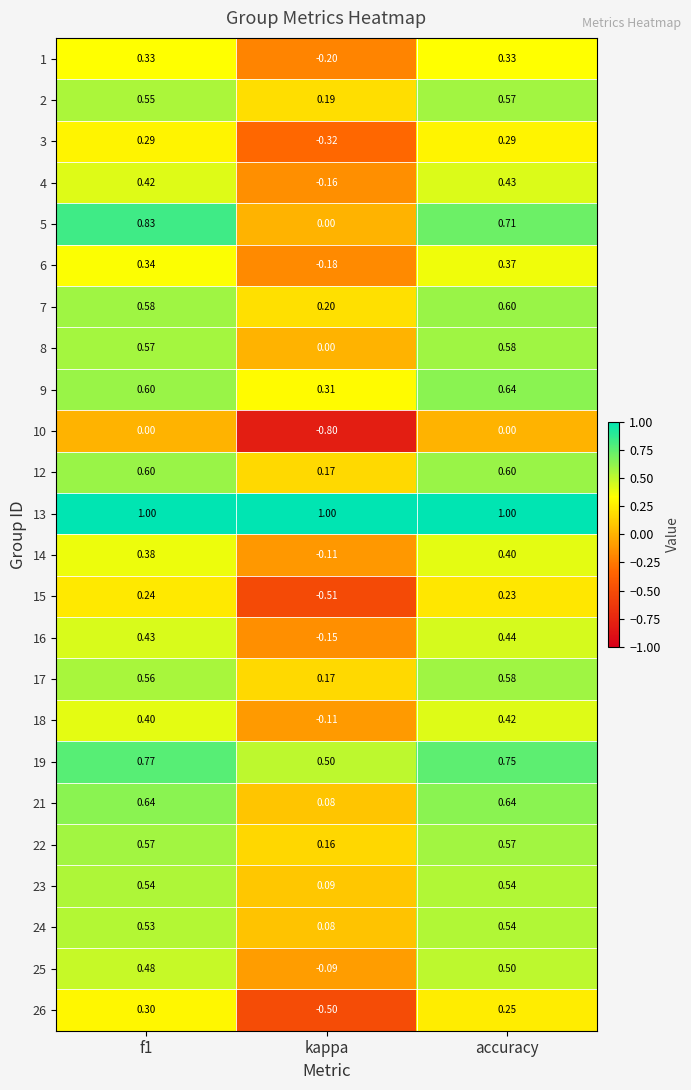

At which category is the sum across all series the highest?

accuracy